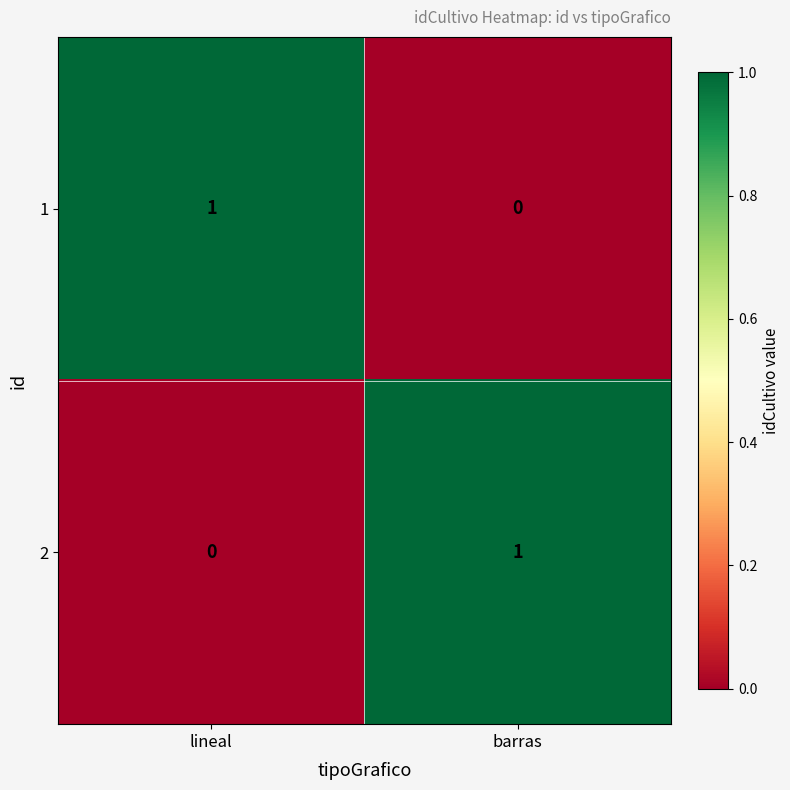

Reading left to right, extract all data points from this chart.

1: lineal=1	barras=0
2: lineal=0	barras=1